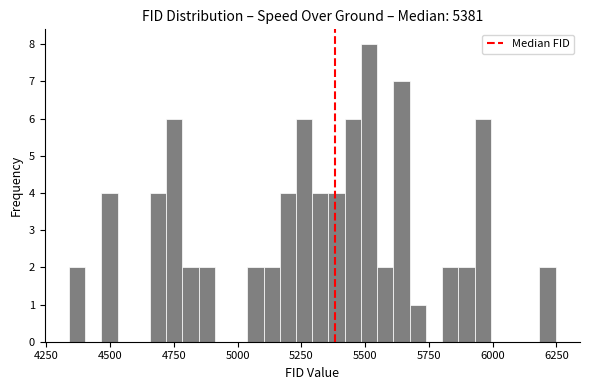

Around what value on the x-axis is the tallest bar? Give the approximate position of its centre, as read against the axis.

5500